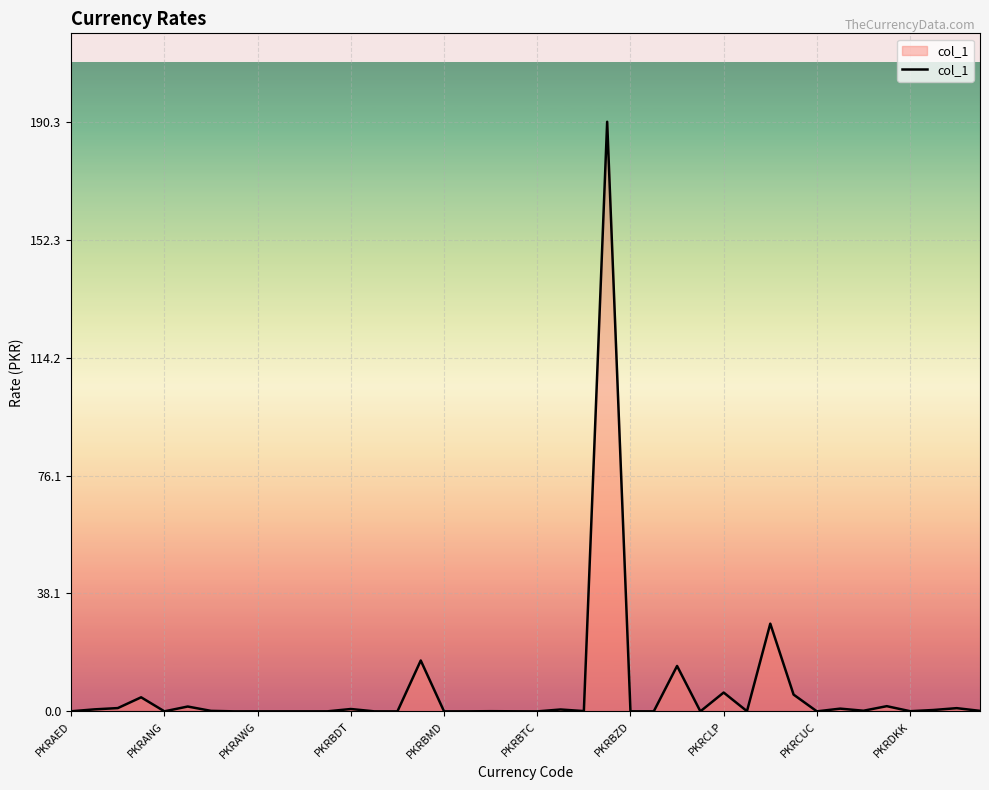

What is the maximum value shown in the chart?

190.3